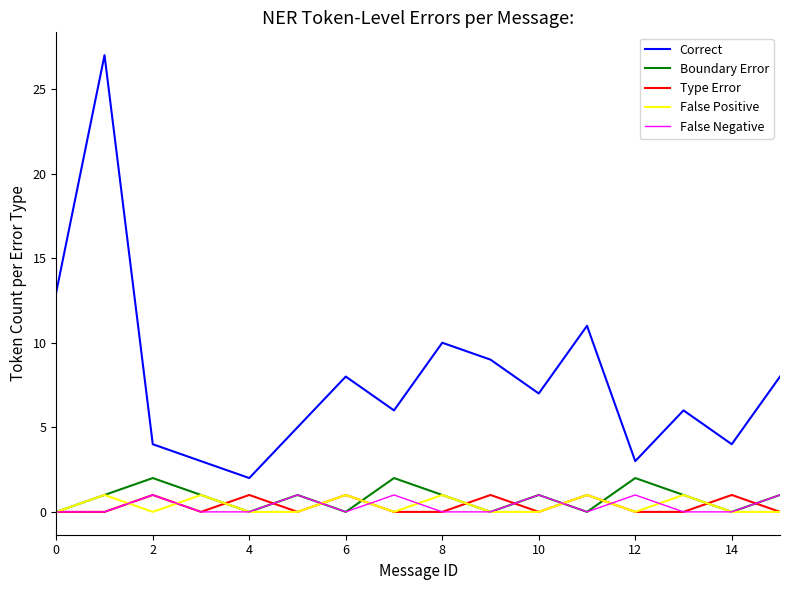

True or false: Correct and Boundary Error cross at least once.

False